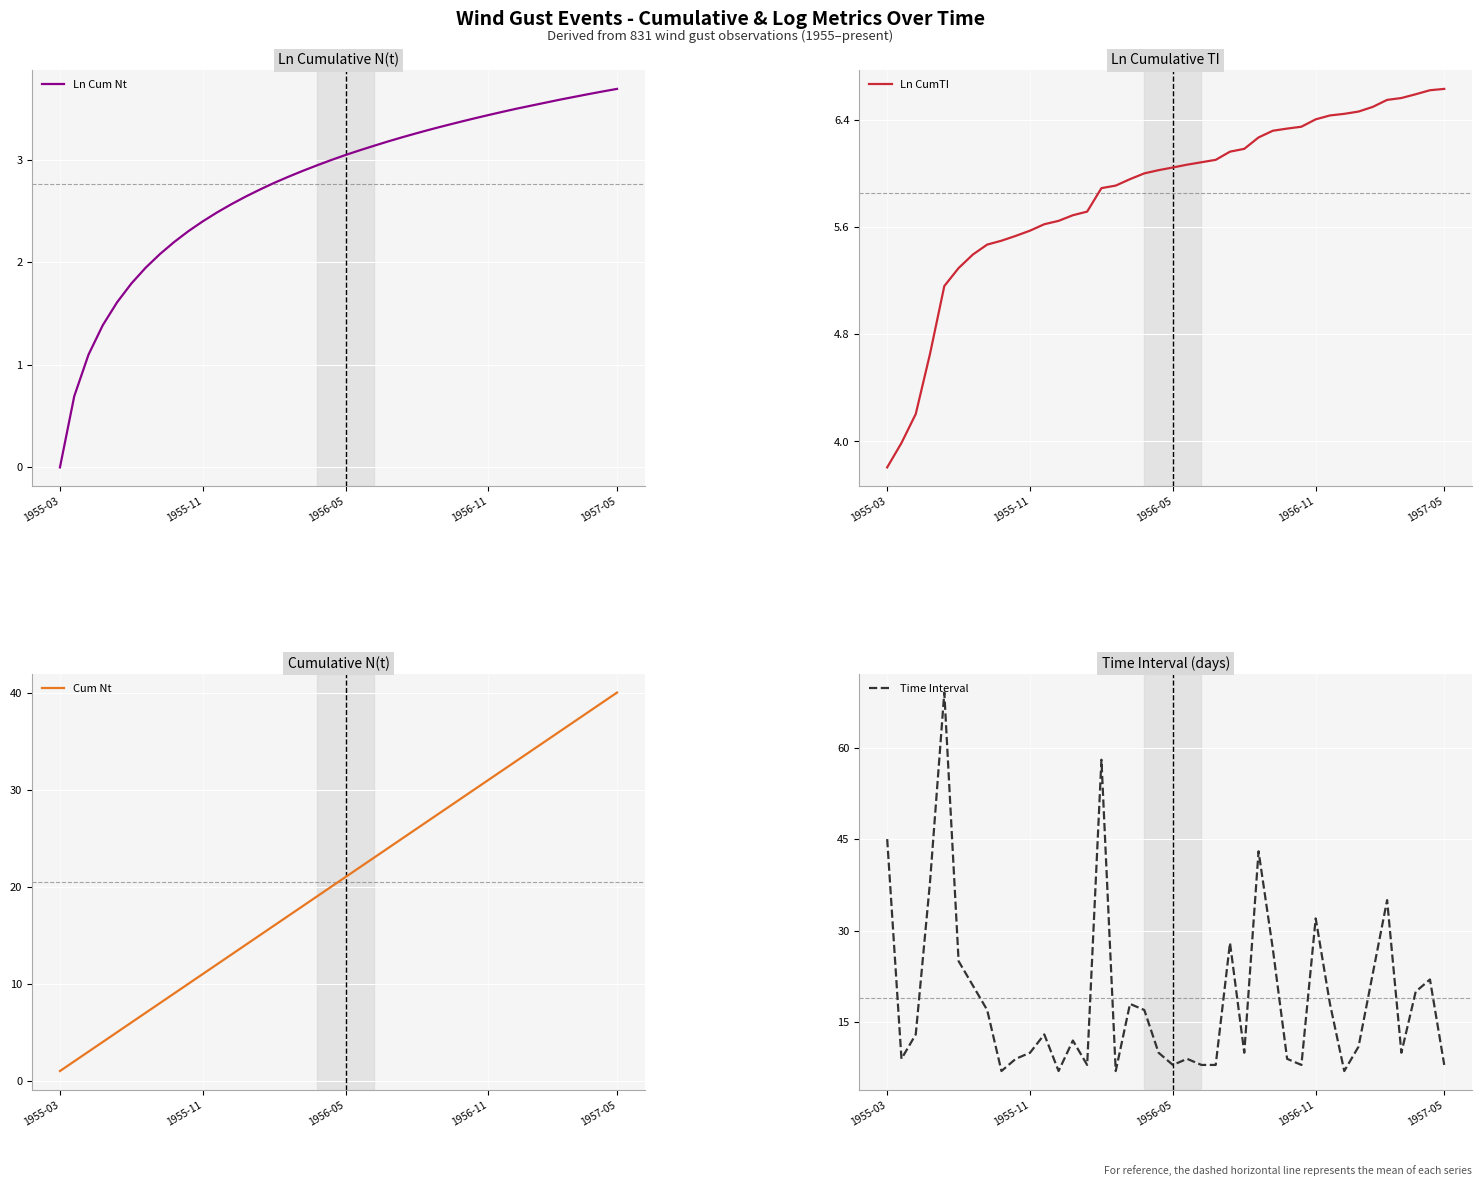

The Ln Cum Nt series shows -2.5 at 1955-03. True or false?

False